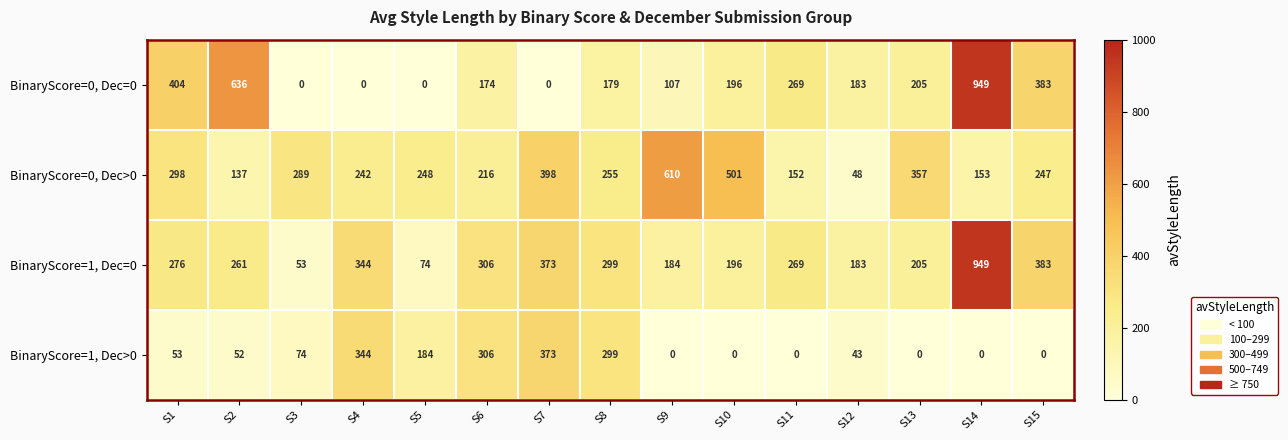

Which series has the widest spread of values?

BinaryScore=0, Dec=0